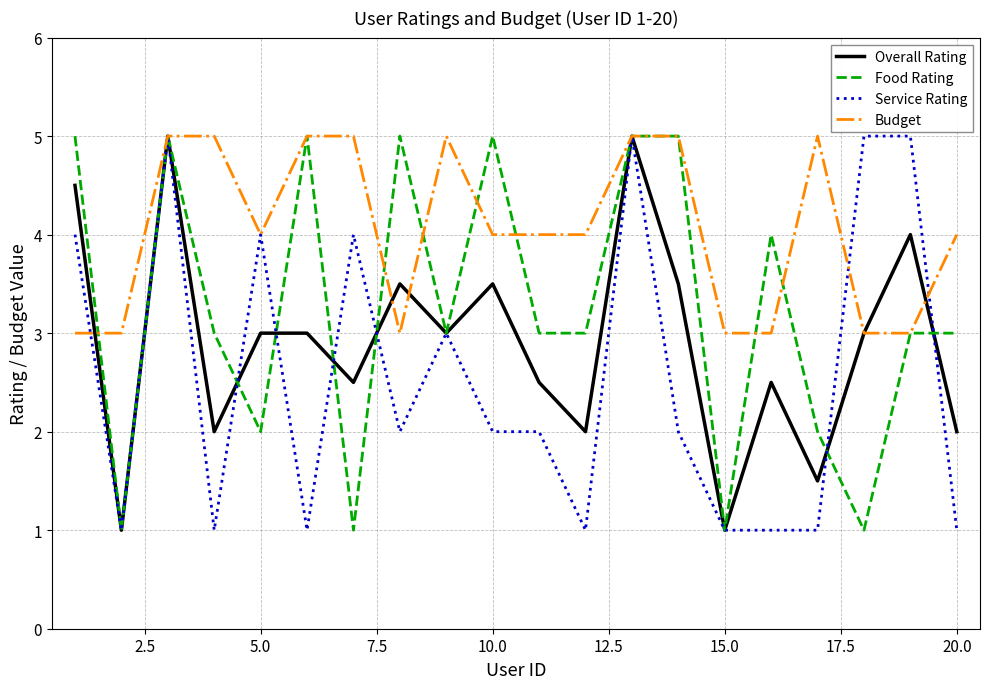

What is the minimum value for Service Rating?

1.0